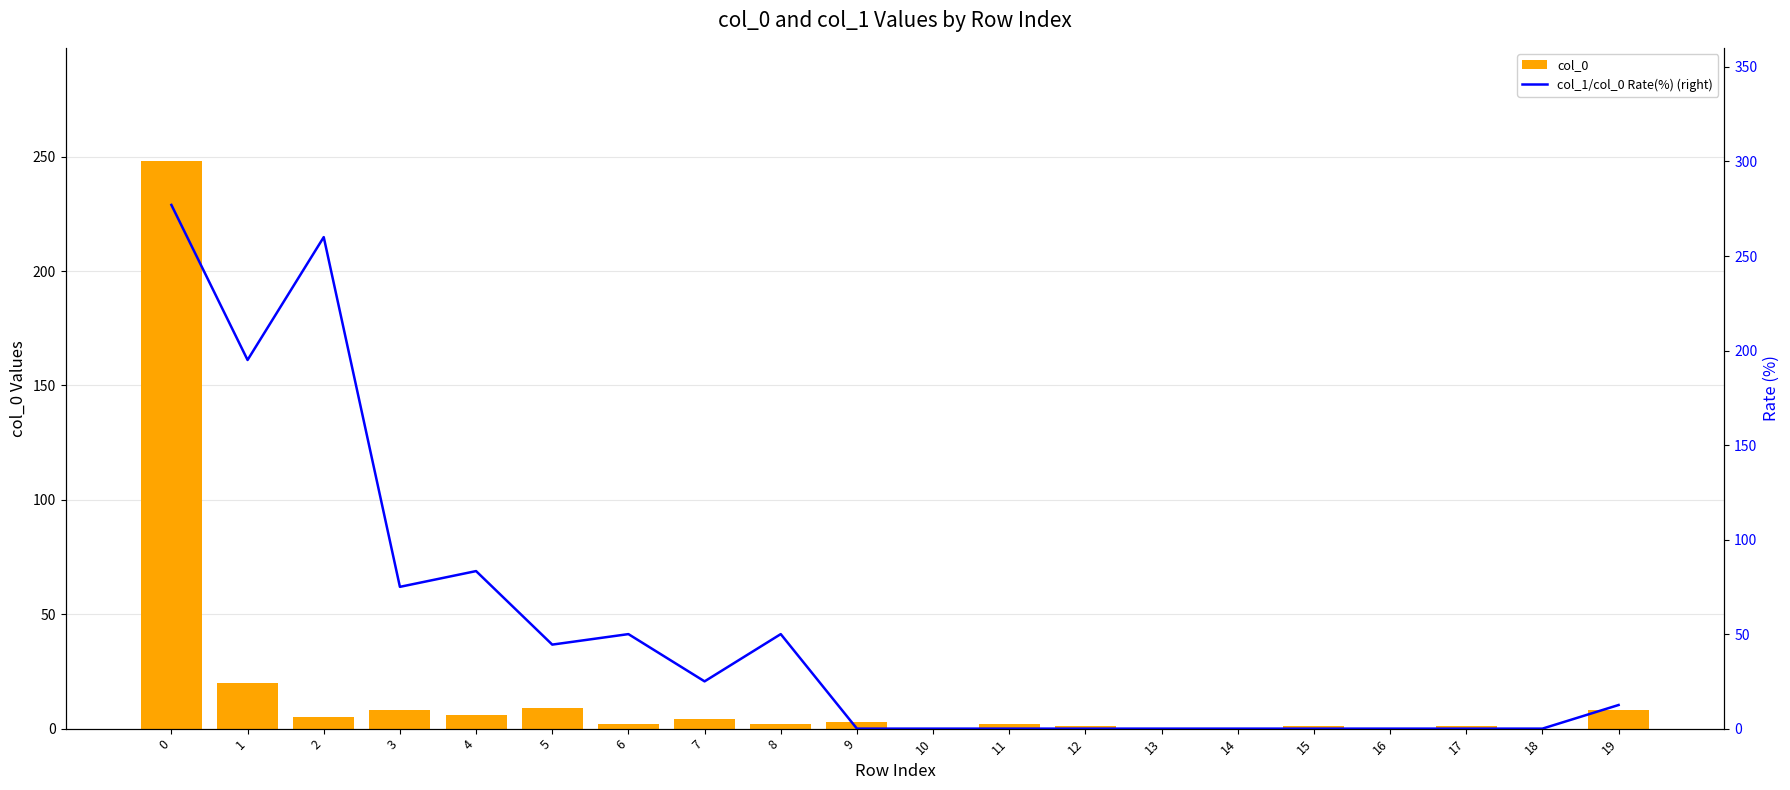

What is the difference between the col_1/col_0 Rate(%) values at 5 and 6?

5.6